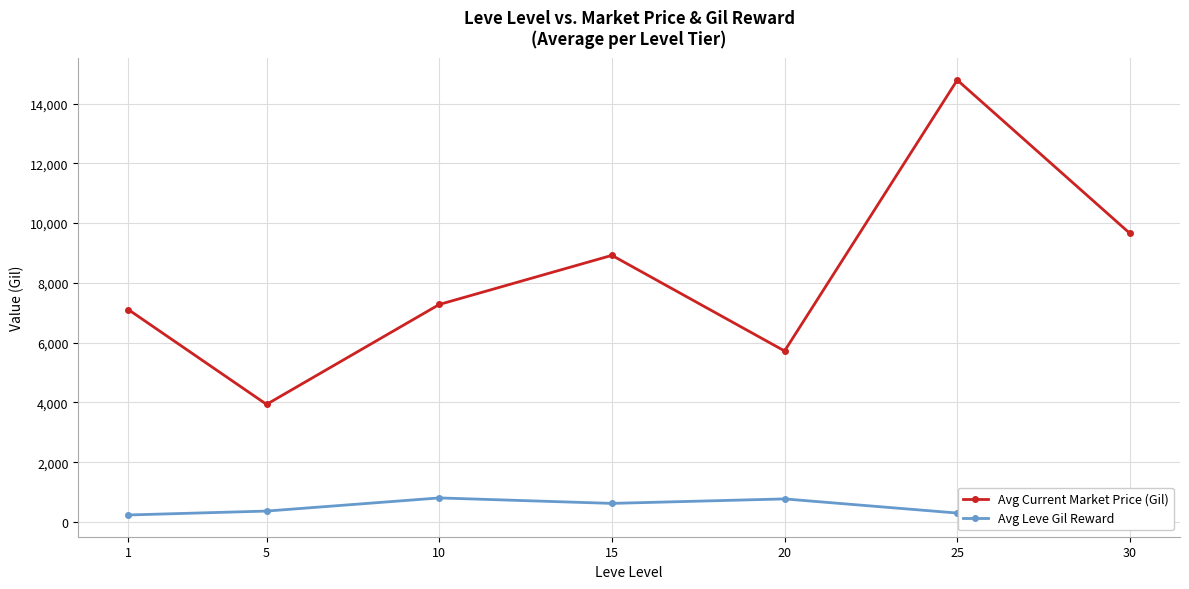

The value of Avg Leve Gil Reward at 20 is 770.0. True or false?

True